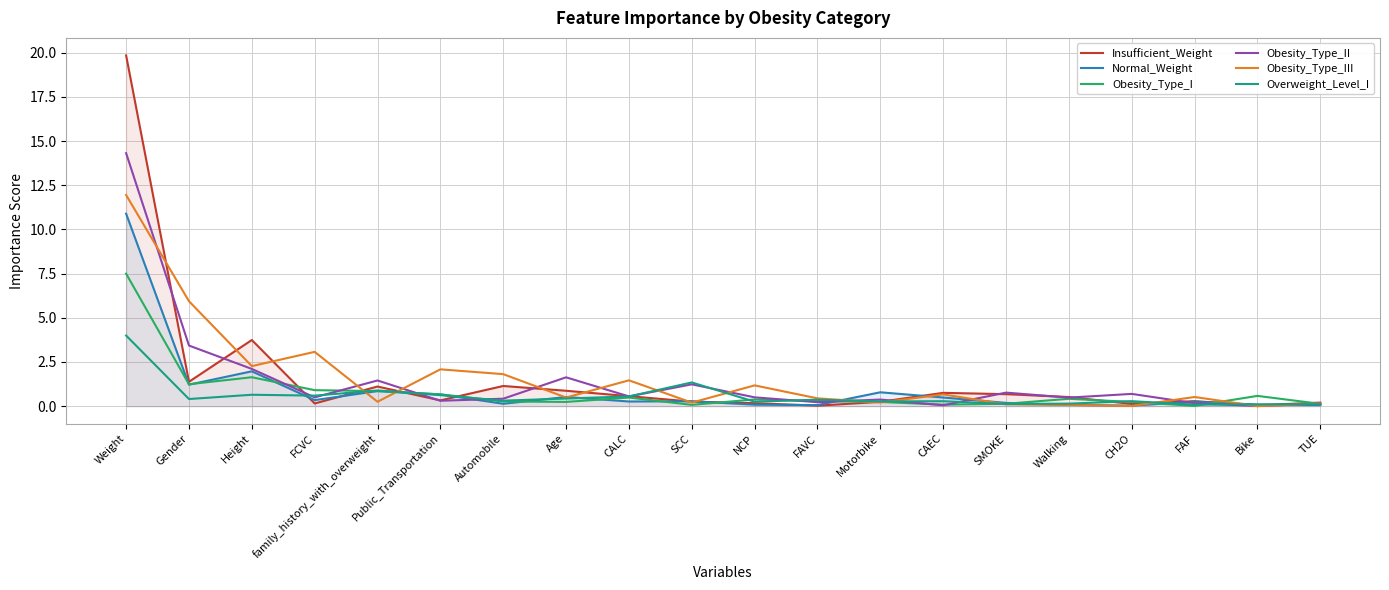

Which has a higher value, SCC or Automobile?

Automobile